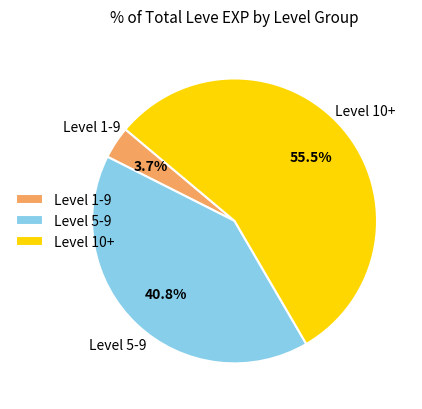

Between Level 5-9 and Level 1-9, which is larger?

Level 5-9